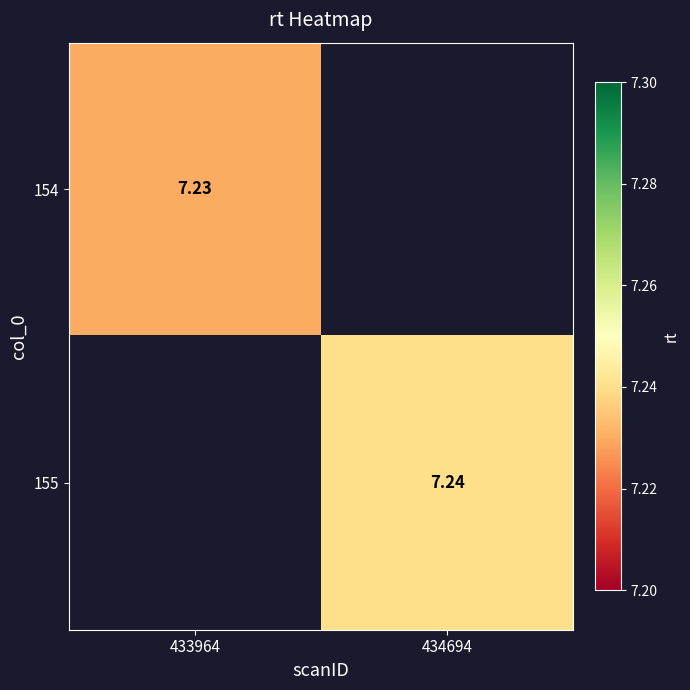

Between 433964 and 434694, which series saw the biggest shift?

155